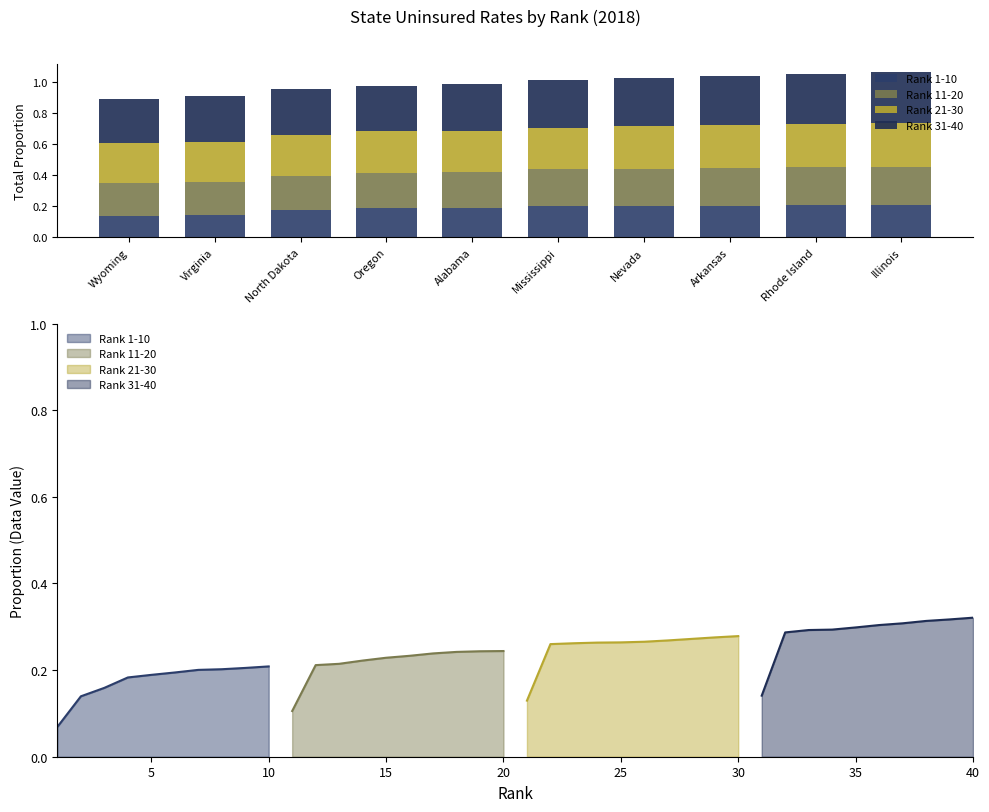

The value of Rank 11-20 at North Dakota is 0.1. True or false?

False